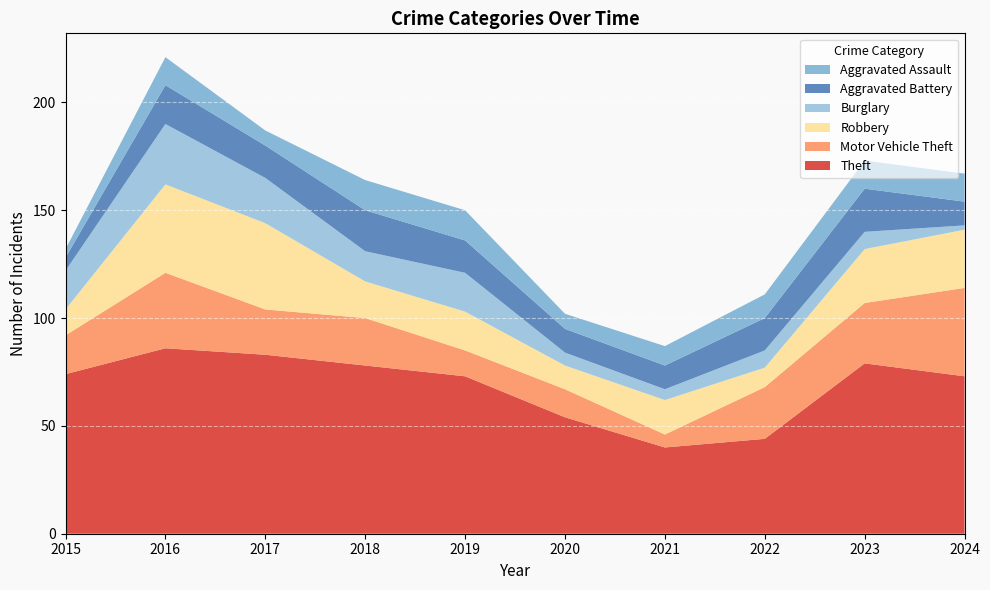

Reading left to right, transcribe all the data shown in this chart.

Theft: 74	86	83	78	73	54	40	44	79	73
Motor Vehicle Theft: 18	35	21	22	12	13	6	24	28	41
Robbery: 12	41	40	17	18	11	16	9	25	27
Burglary: 18	28	21	14	18	6	5	8	8	2
Aggravated Battery: 6	18	15	19	15	11	11	15	20	11
Aggravated Assault: 4	13	7	14	14	7	9	11	13	13